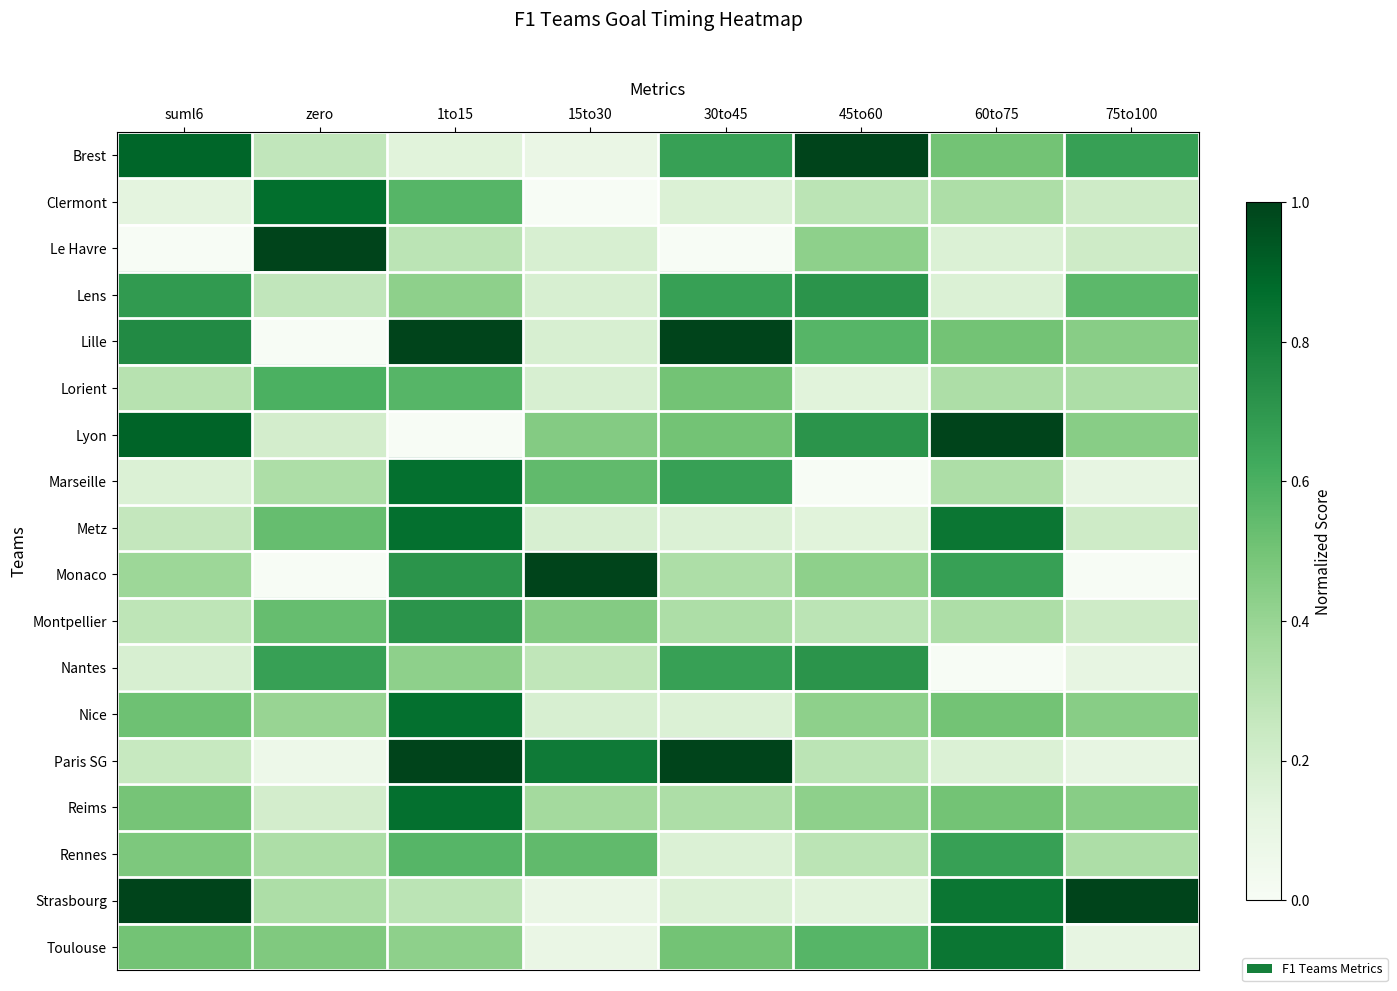

What is the total value across all series at 1to15?

10.6